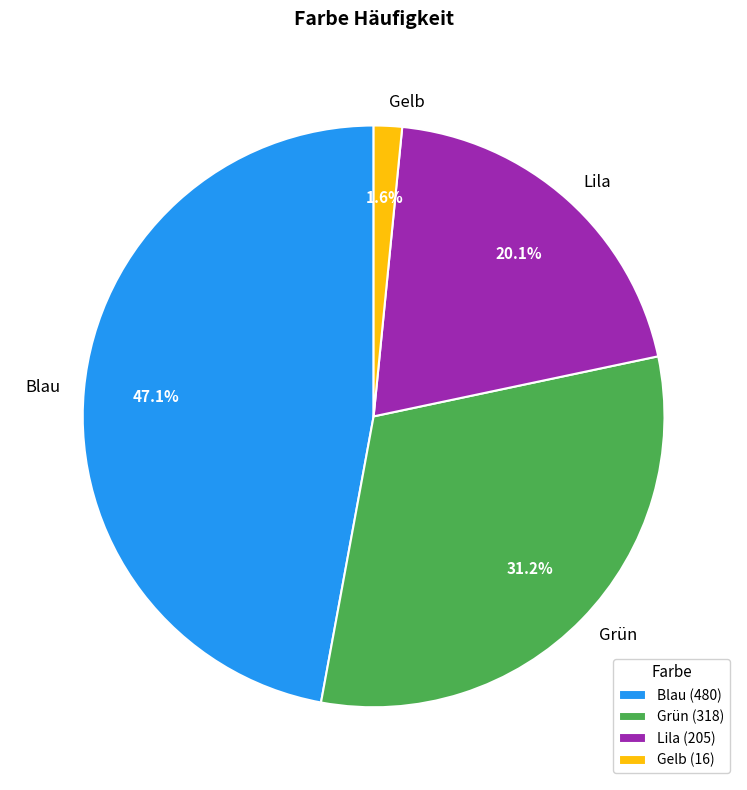

To the nearest percent, what is the combined percentage of Blau and Grün?

78%